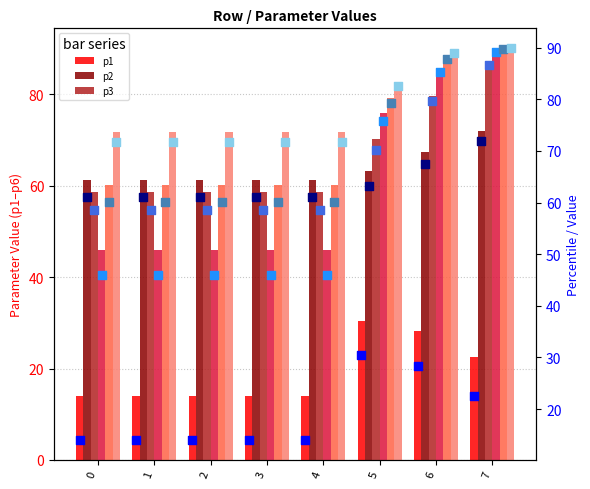

What is the total value across all series at 4?

311.7